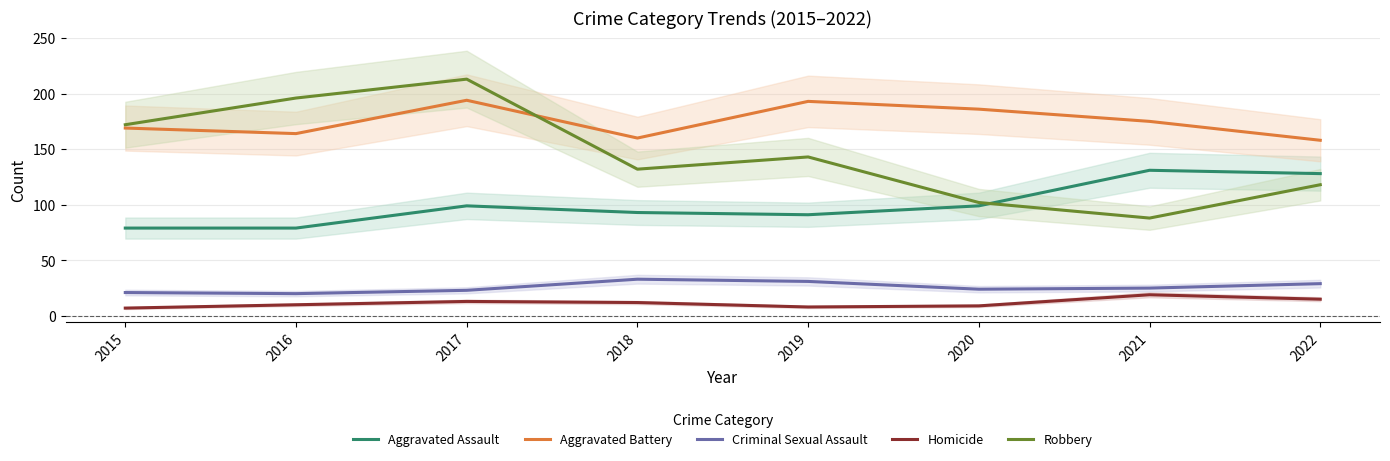

At 2017, list the series in order from largest to smallest.

Robbery, Aggravated Battery, Aggravated Assault, Criminal Sexual Assault, Homicide